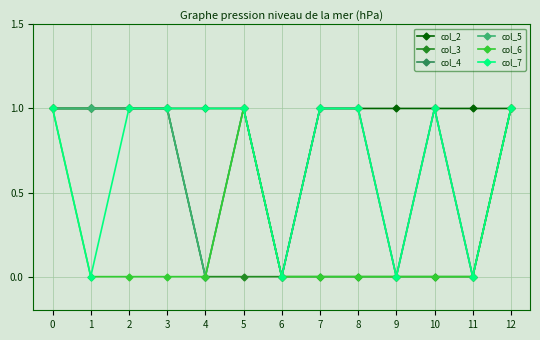

At how many categories does at least one series exceed 0?

12